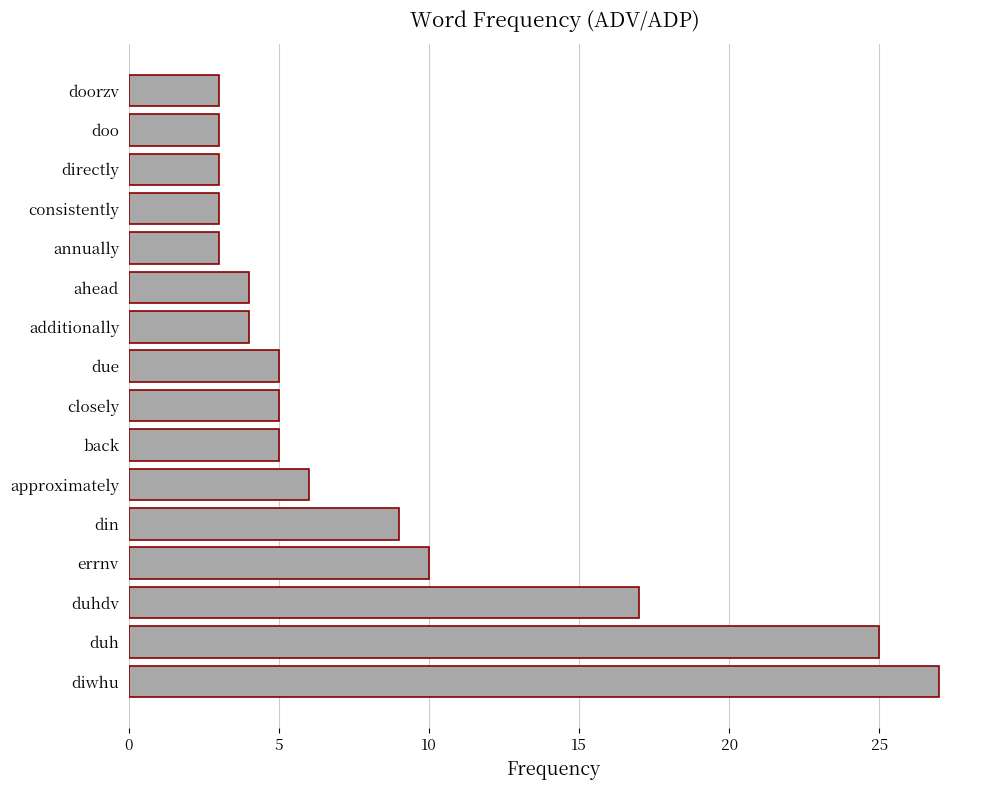

Reading bottom to top, list all the values displayed in this chart.

diwhu=27	duh=25	duhdv=17	errnv=10	din=9	approximately=6	back=5	closely=5	due=5	additionally=4	ahead=4	annually=3	consistently=3	directly=3	doo=3	doorzv=3